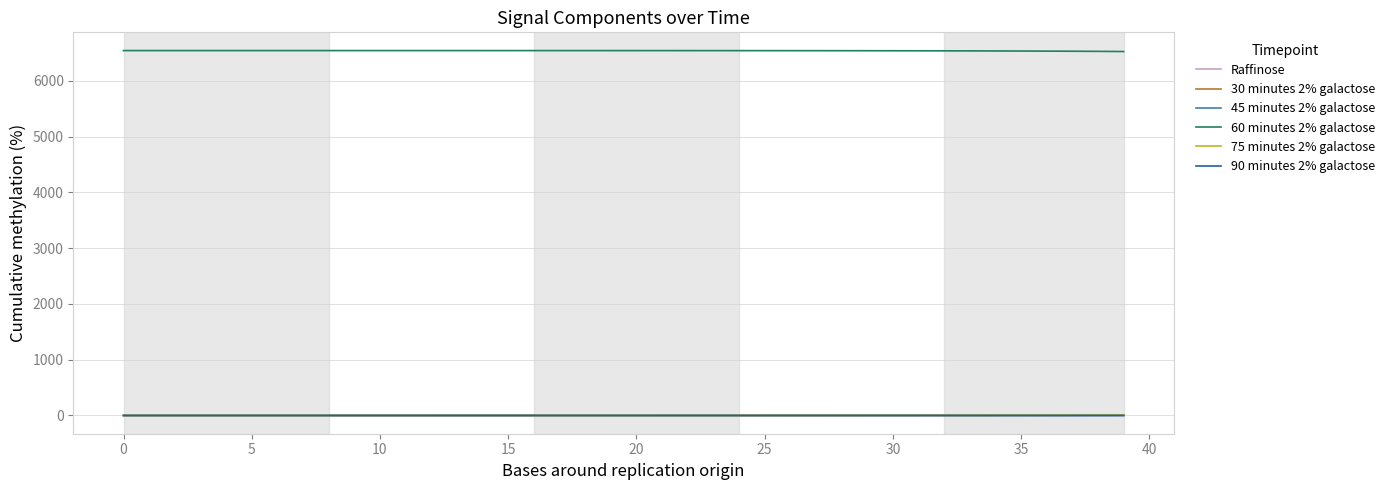

Which series has the largest total across all categories?

60 minutes 2% galactose